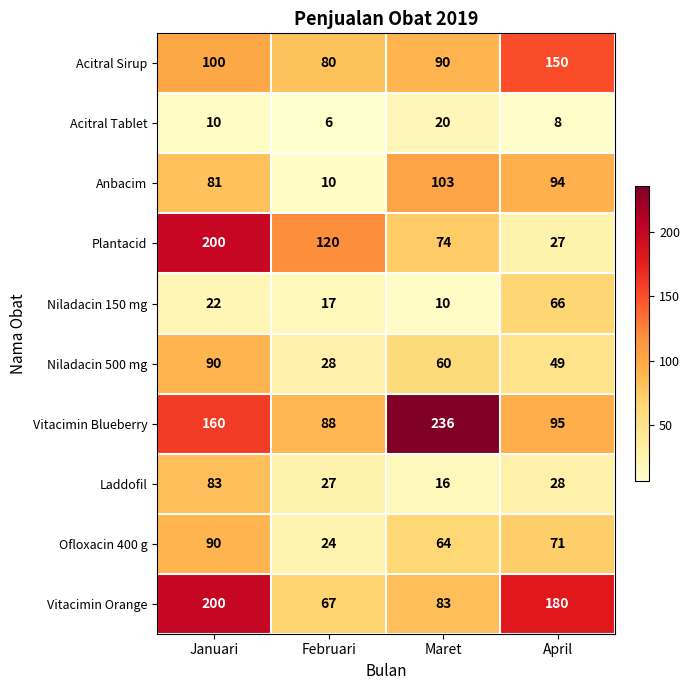

Between Januari and April, which series saw the biggest shift?

Plantacid